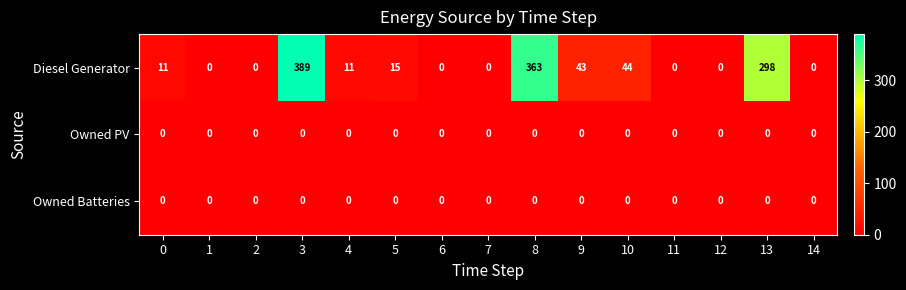

Between 4 and 6, which series saw the biggest shift?

Diesel Generator